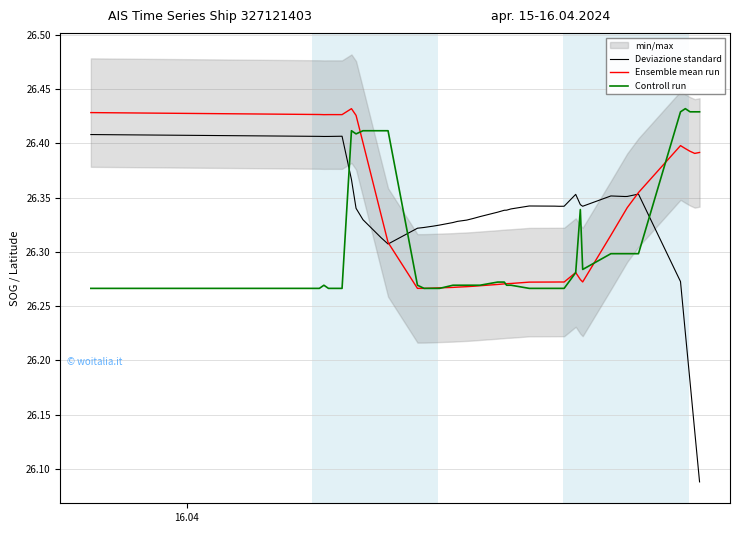

How many categories are shown in the chart?

40